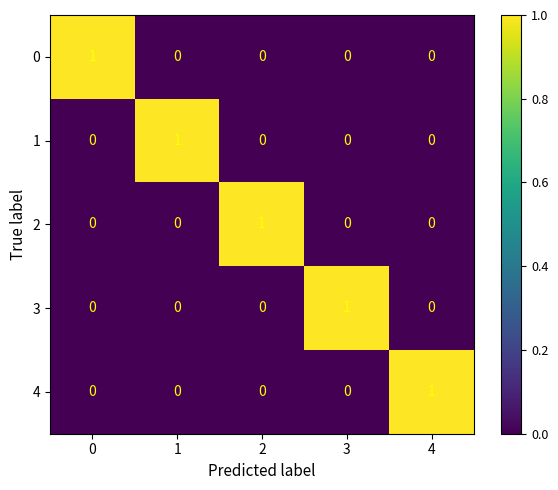

At how many categories does at least one series exceed 0?

5